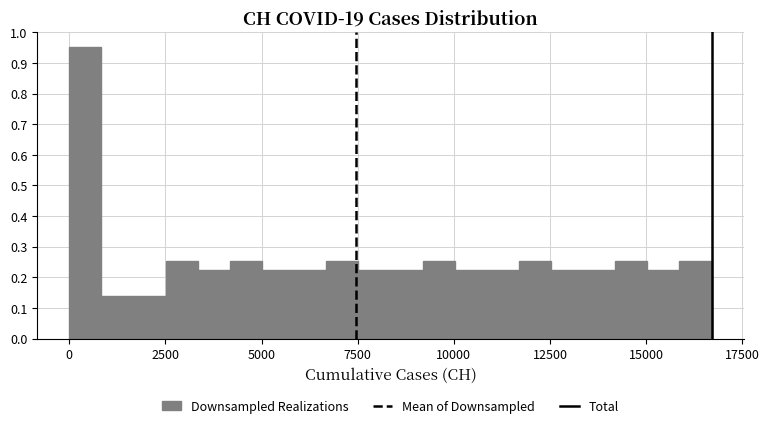

Around what value on the x-axis is the tallest bar? Give the approximate position of its centre, as read against the axis.

500